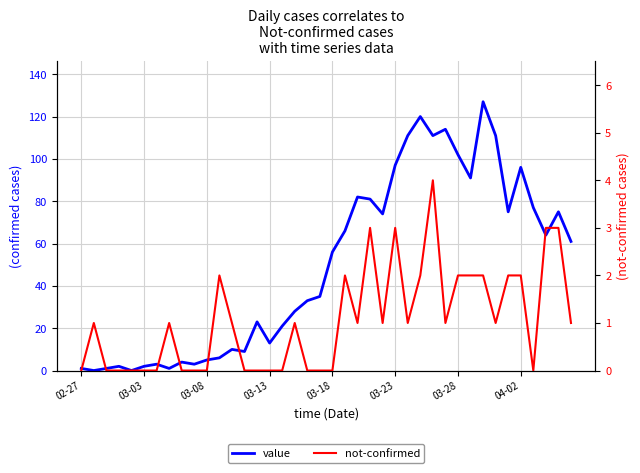

How many distinct data groups are displayed?

2